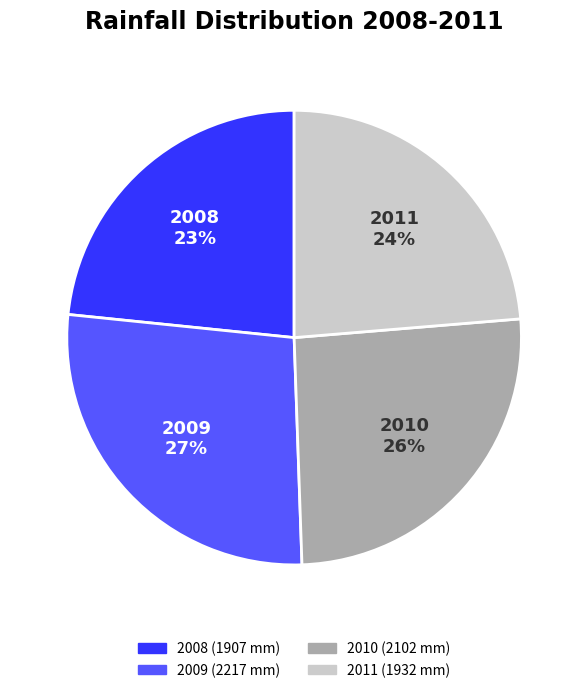

Do 2010 and 2008 together represent more than half of the pie?

No